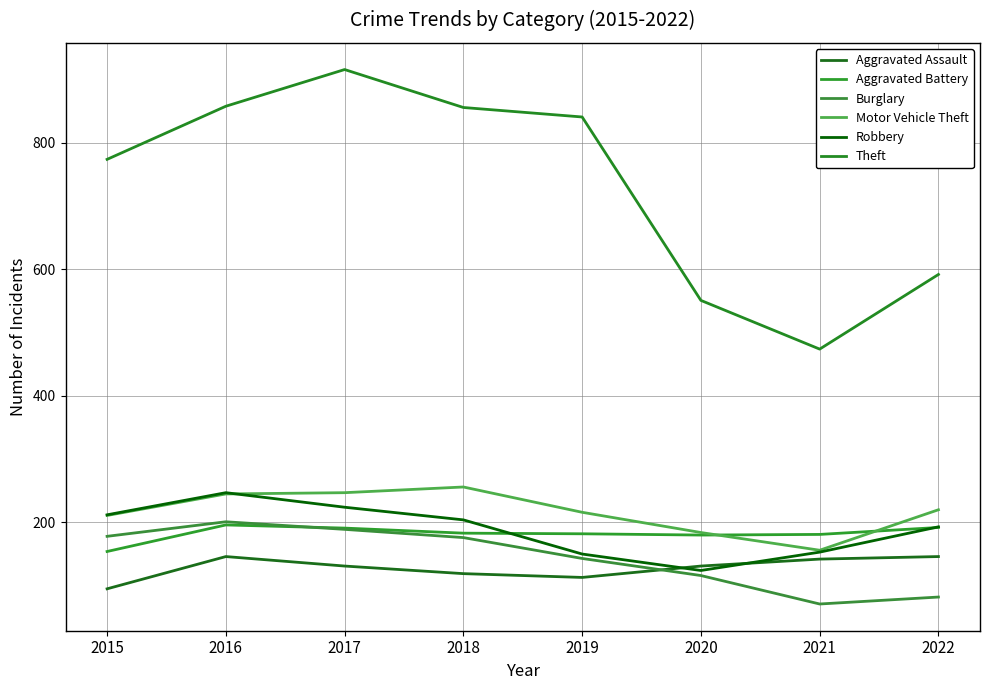

Reading right to left, extract all data points from this chart.

Aggravated Assault: 2022=146	2021=142	2020=131	2019=113	2018=119	2017=131	2016=146	2015=95
Aggravated Battery: 2022=192	2021=181	2020=180	2019=182	2018=183	2017=191	2016=196	2015=154
Burglary: 2022=82	2021=71	2020=116	2019=143	2018=176	2017=189	2016=201	2015=178
Motor Vehicle Theft: 2022=220	2021=156	2020=184	2019=216	2018=256	2017=247	2016=245	2015=211
Robbery: 2022=193	2021=153	2020=124	2019=150	2018=204	2017=224	2016=247	2015=212
Theft: 2022=592	2021=474	2020=551	2019=841	2018=856	2017=916	2016=858	2015=774